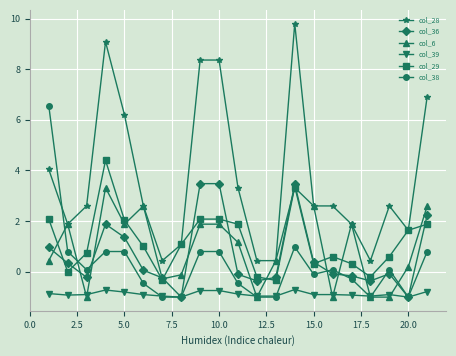

At how many categories does at least one series exceed 0?

21